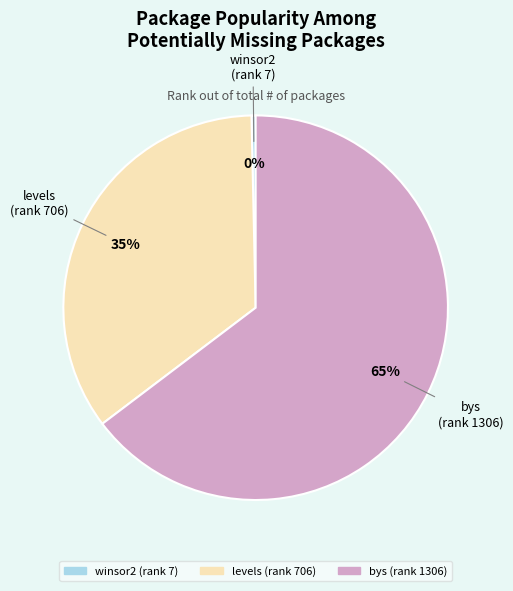

Which category has the biggest portion of the pie?

bys